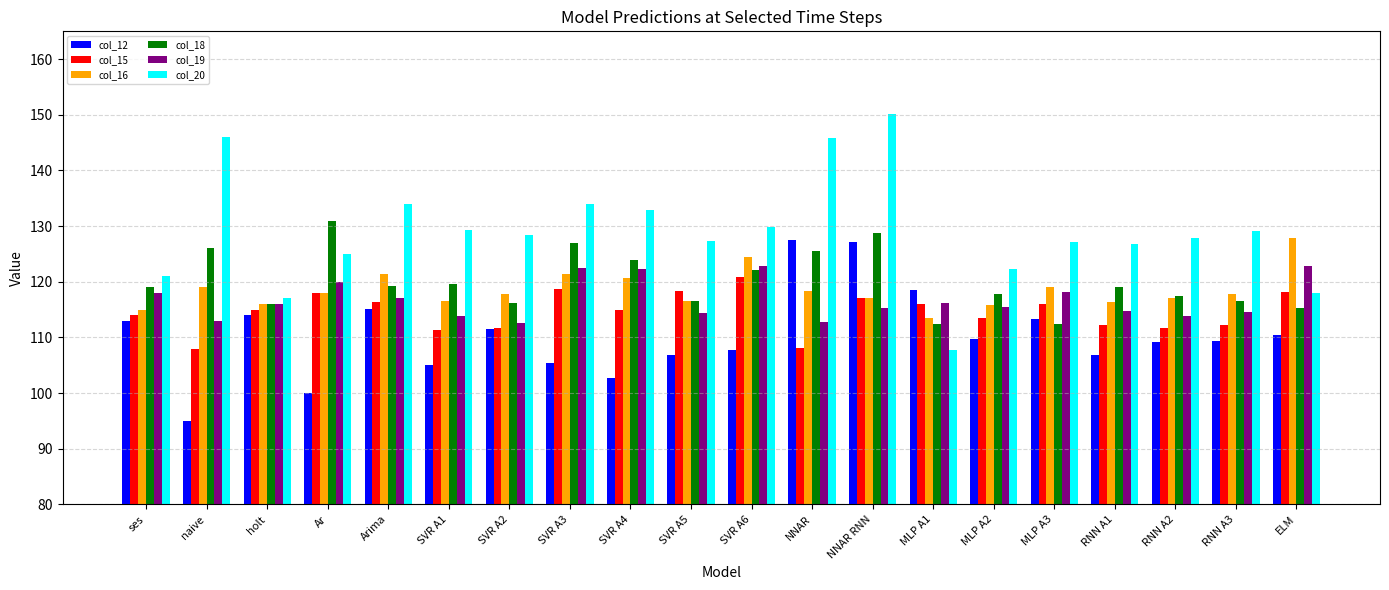

Read the col_15 value at MLP A2.

113.5